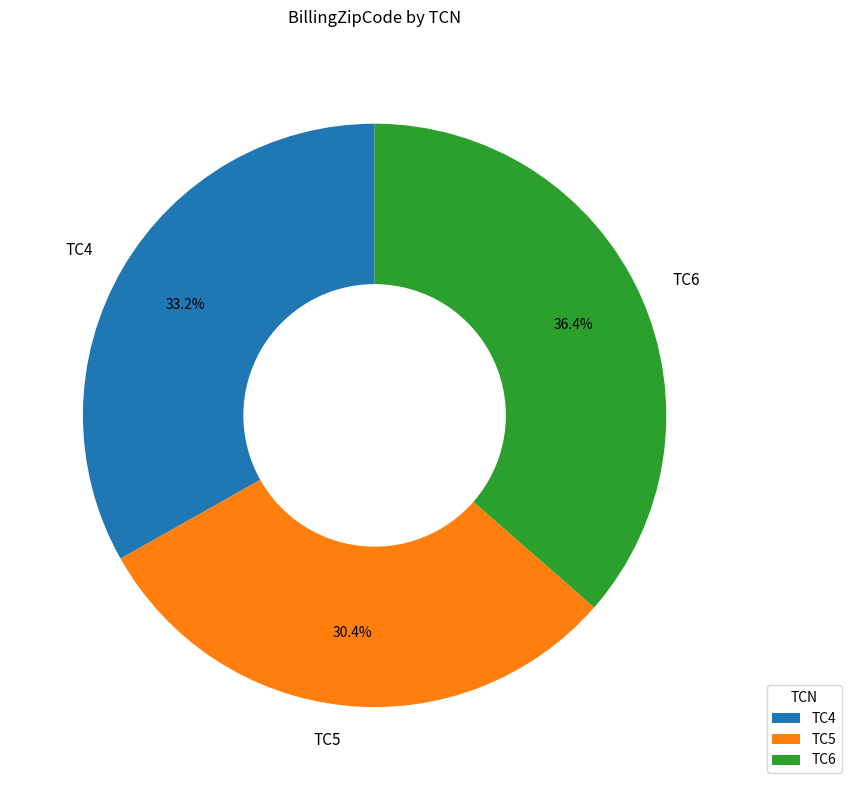

Which has a higher value, TC5 or TC4?

TC4